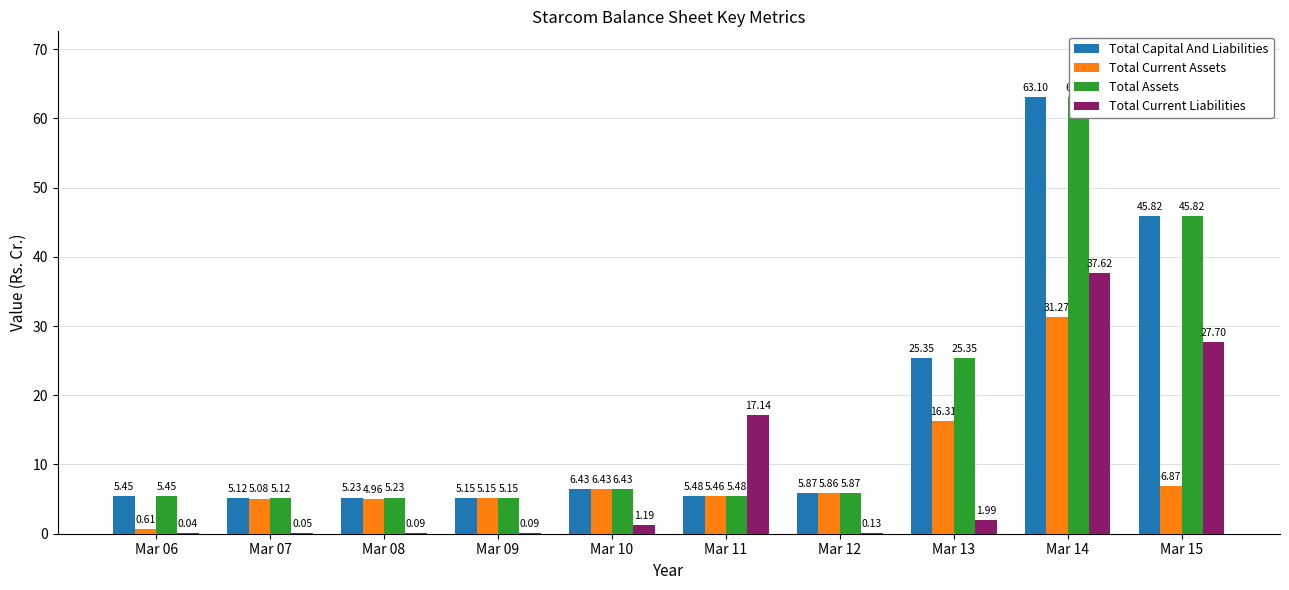

Where is Total Assets nearest to the value 34?

Mar 13